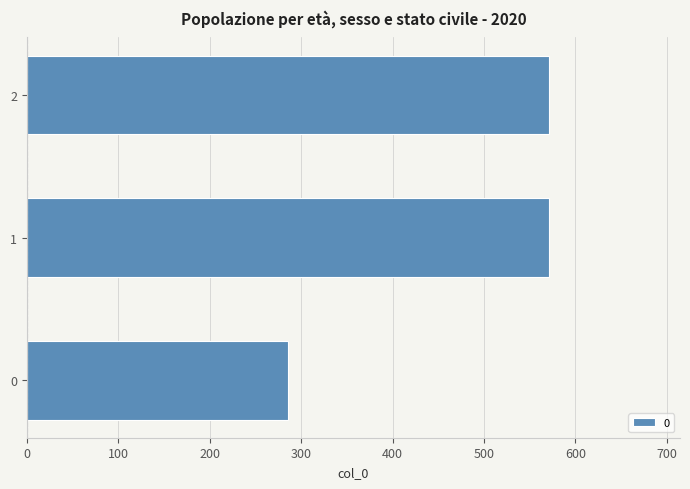

Approximately how many times larger is the value at 1 compared to 2?

1.0